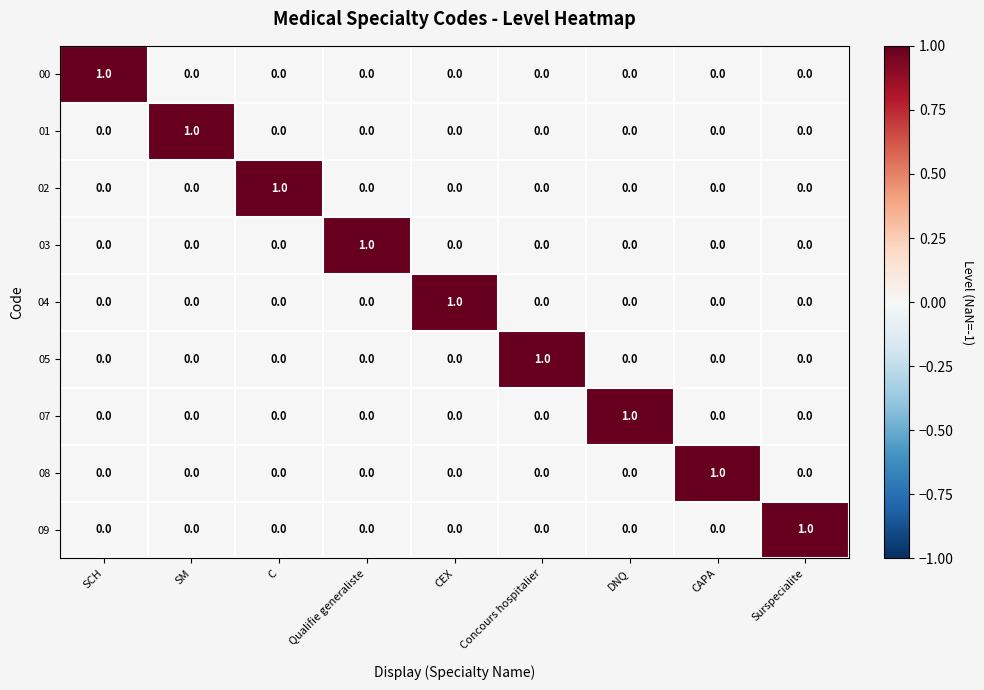

At which label does 07 reach its peak?

DNQ